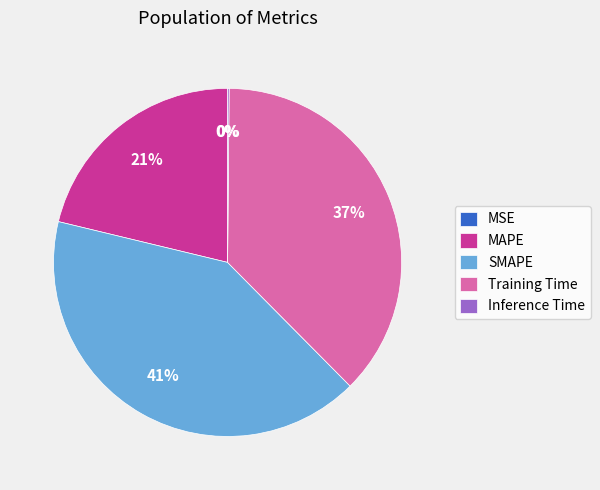

Do MAPE and SMAPE together represent more than half of the pie?

Yes